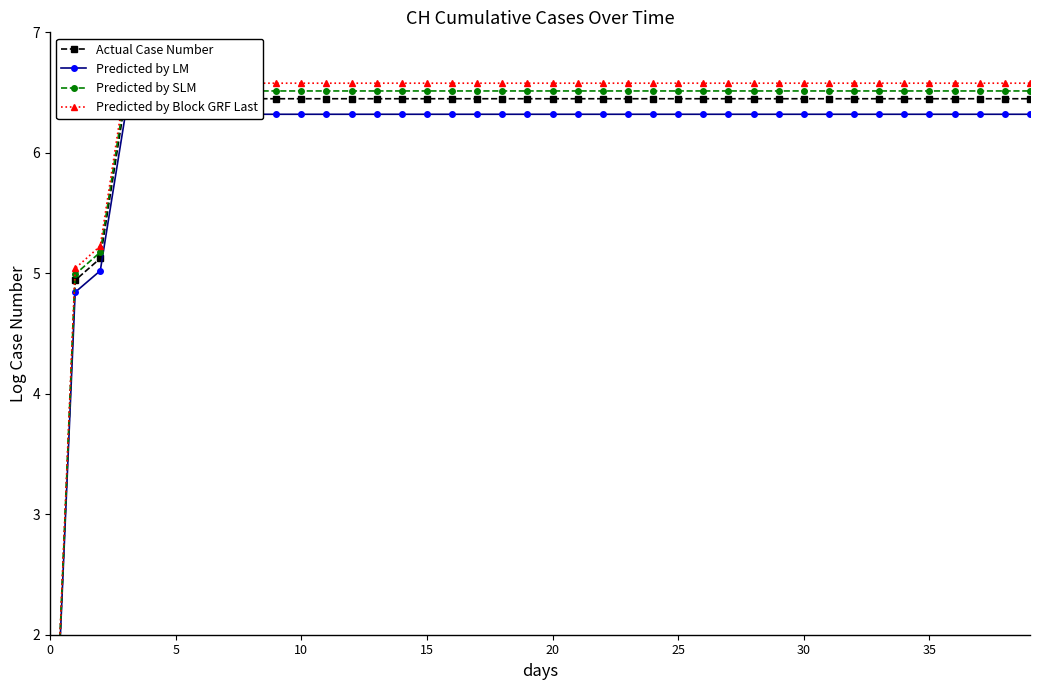

What are all the series names shown in the legend?

Actual Case Number, Predicted by LM, Predicted by SLM, Predicted by Block GRF Last